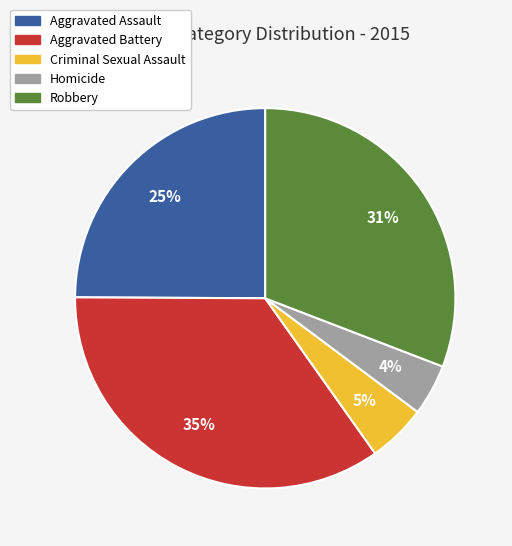

Does any single category account for the majority?

No